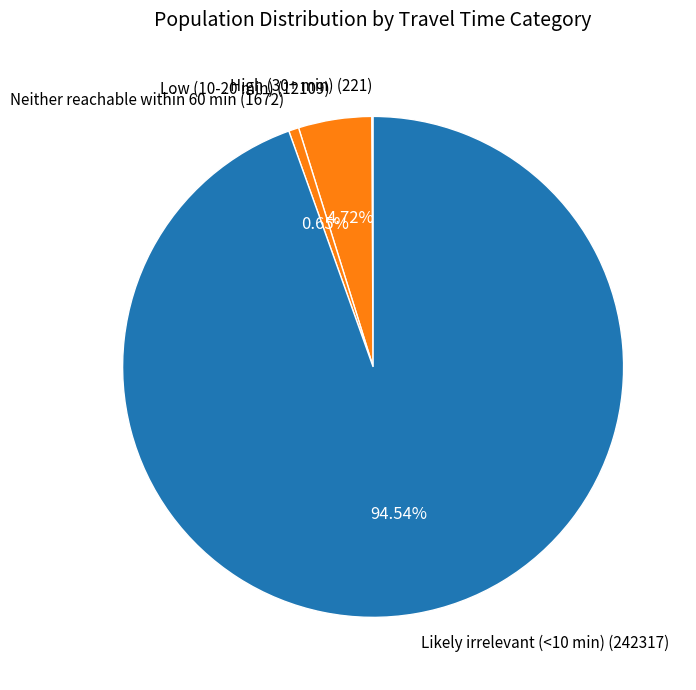

Is there a majority slice in this chart?

Yes